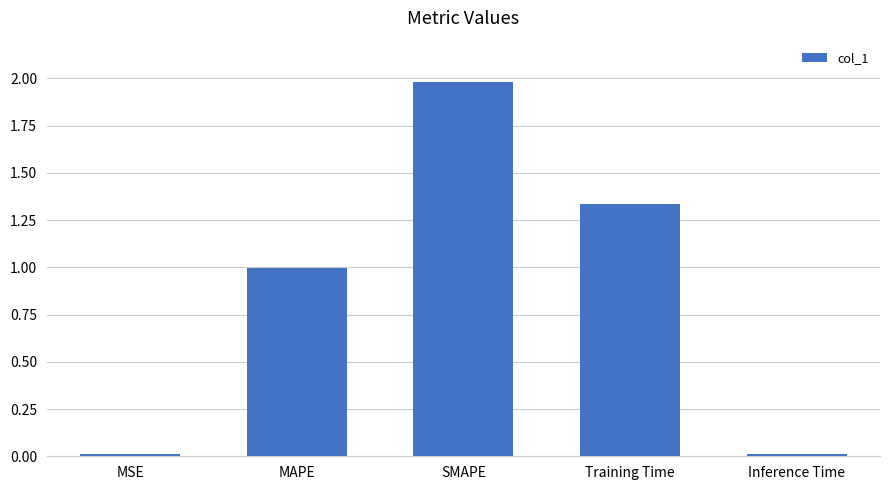

Are the bars grouped side by side (vs. stacked)?

No